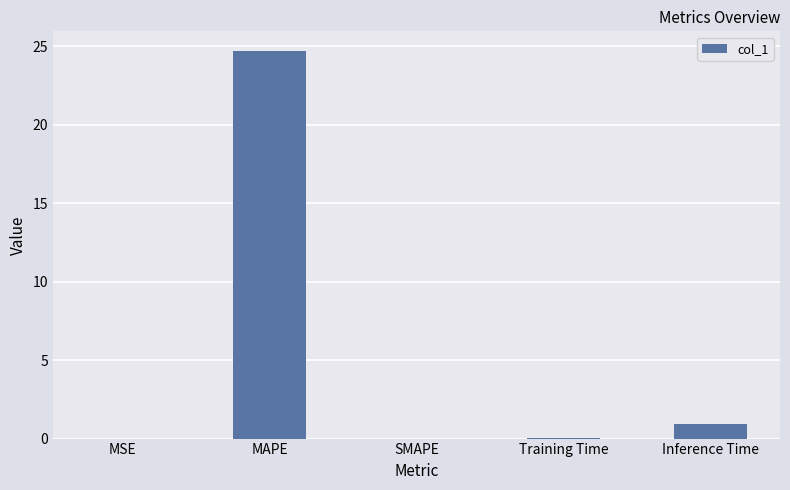

Are the bars horizontal?

No